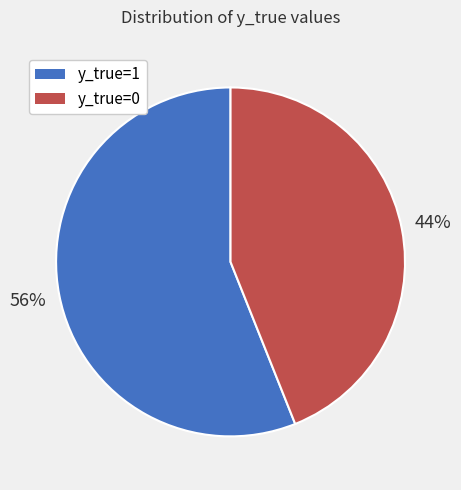

How many slices are in this pie chart?

2